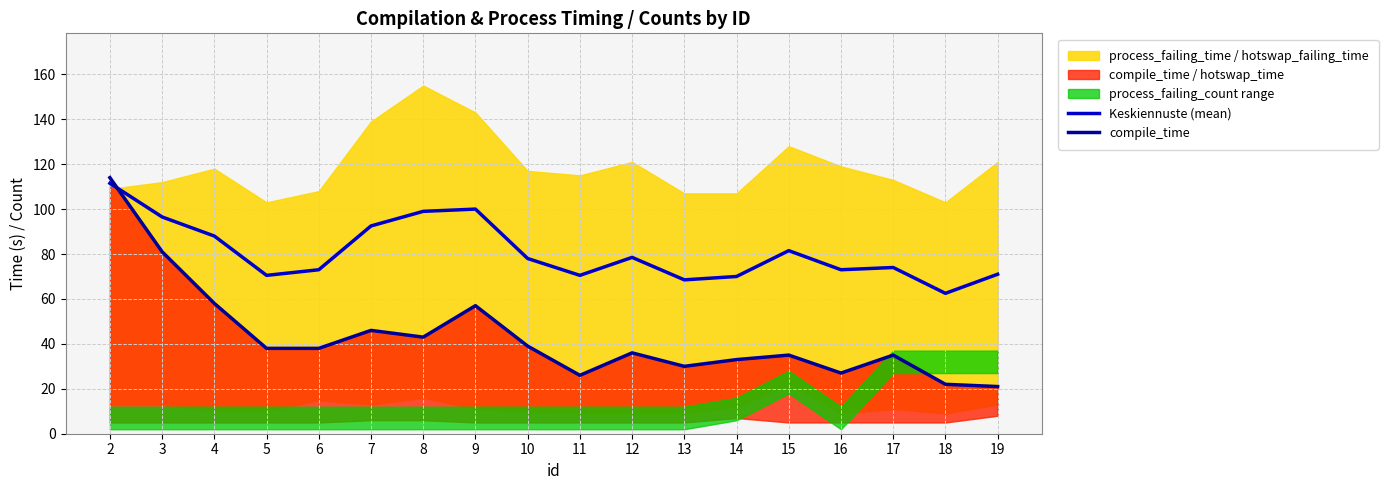

What is the value of the compile_time point at the 11th from the left?

36.0